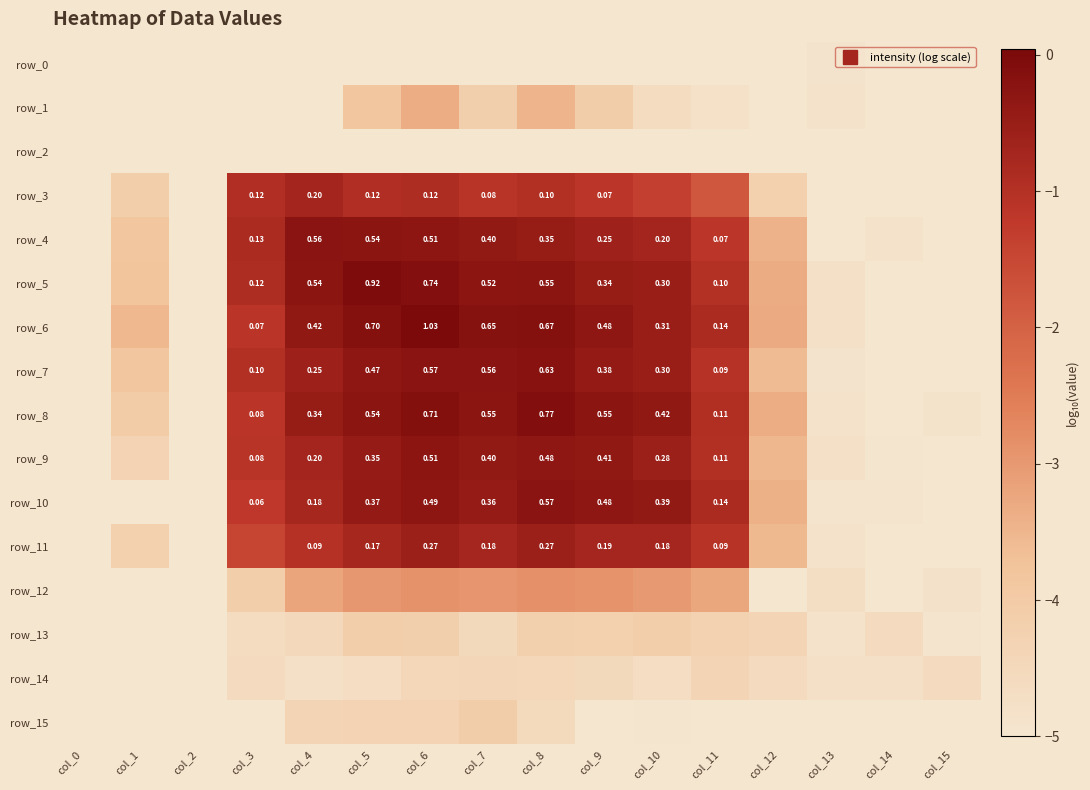

Is the value of row_7 at col_11 greater than the value of row_3 at col_15?

Yes